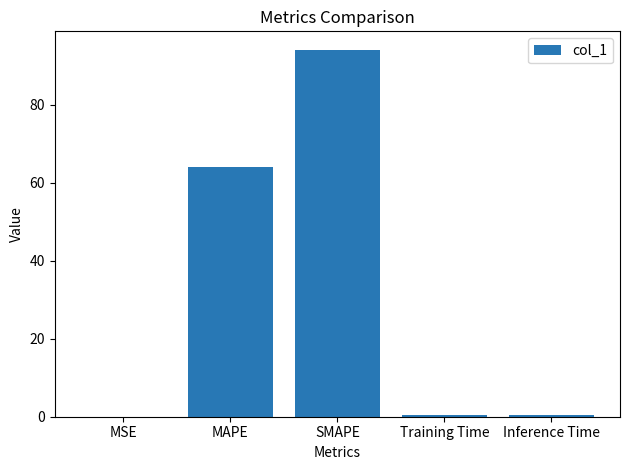

True or false: the data shows 94.1 at SMAPE.

True